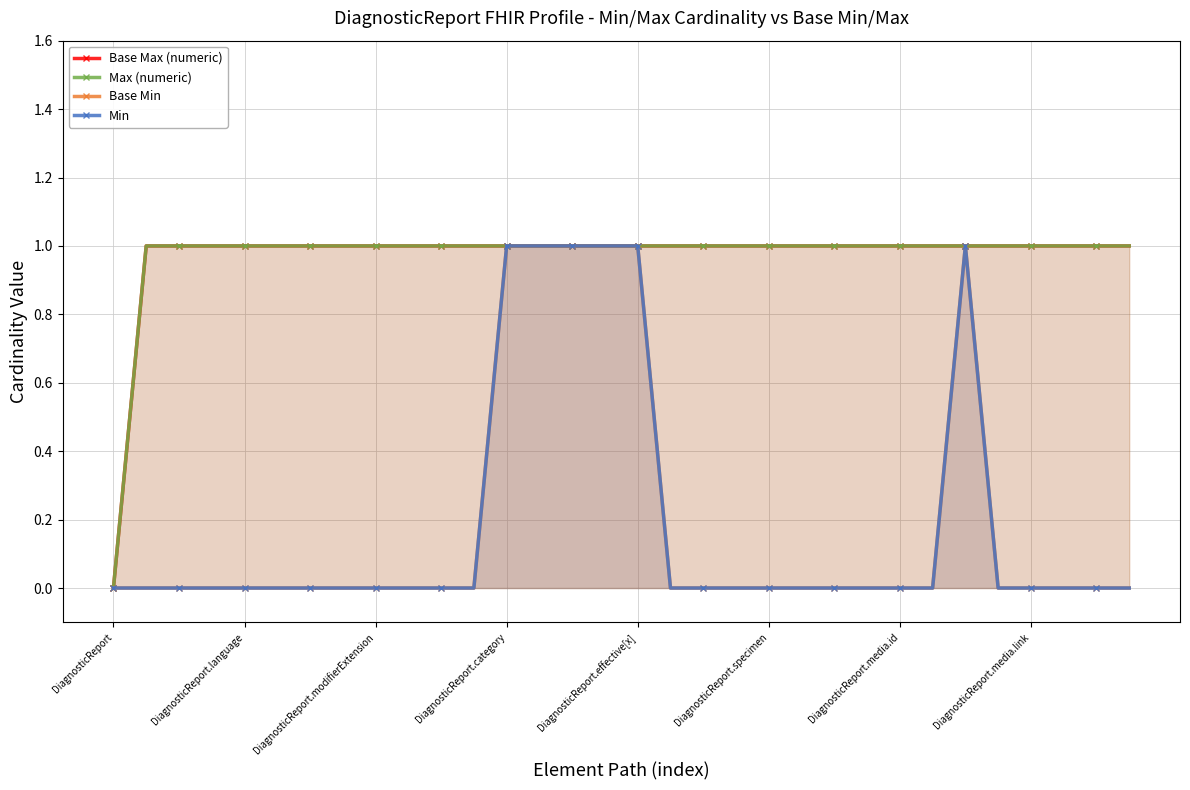

True or false: Base Min and Min intersect in this chart.

False